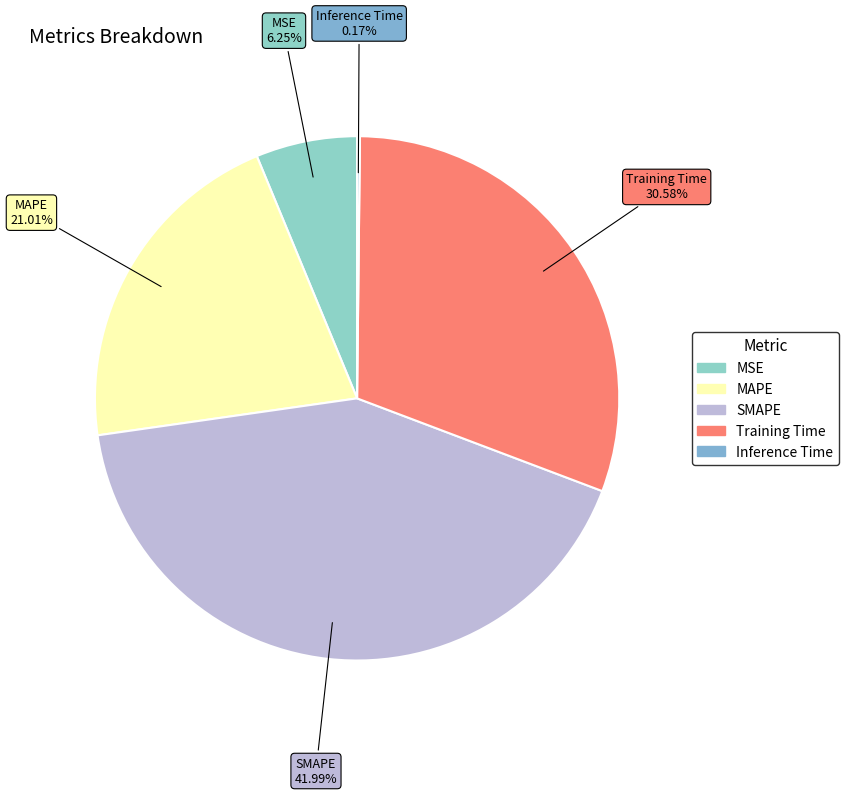

What percentage is the Training Time slice, to the nearest percent?

31%